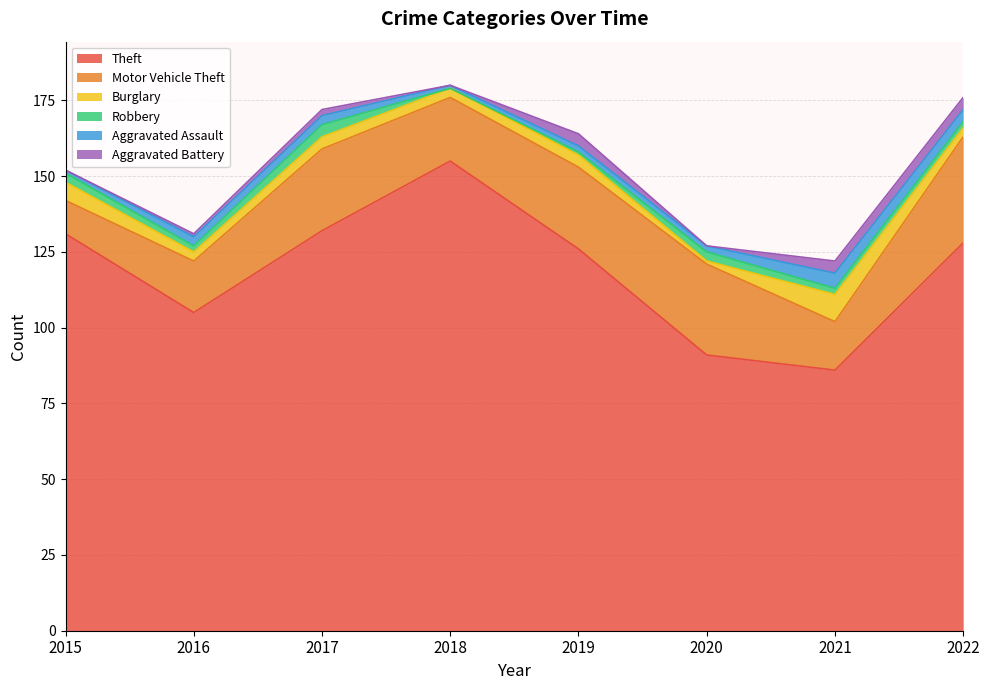

What is the average value of the Aggravated Battery series?

2